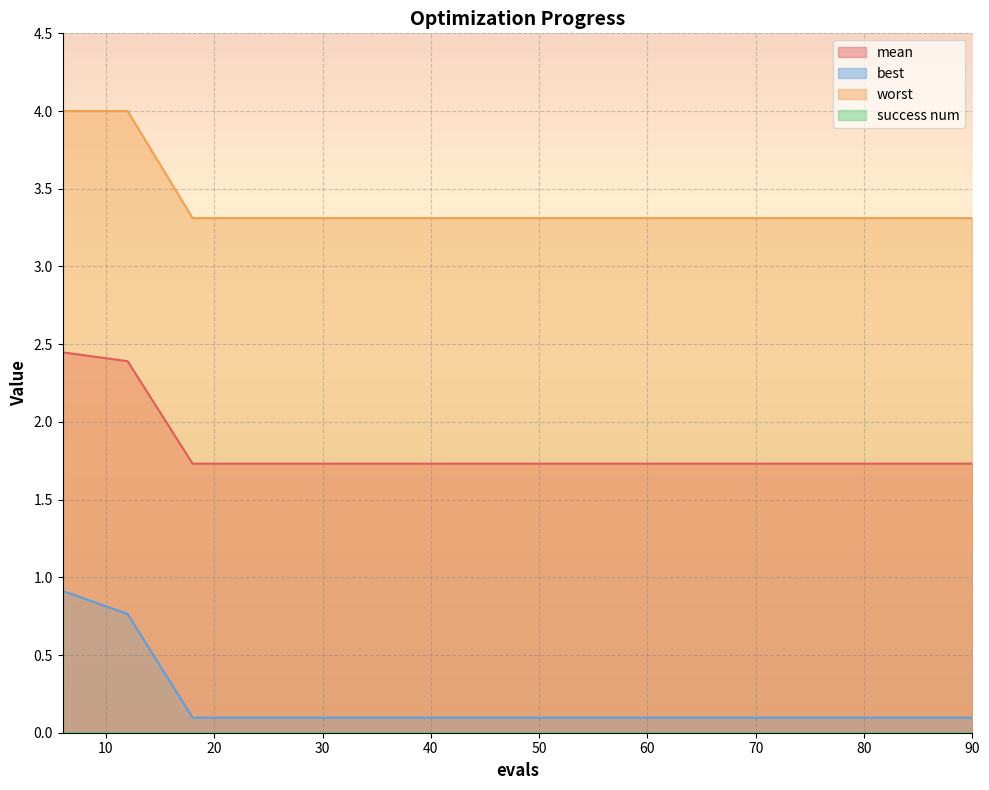

What is the maximum value for worst?

4.0